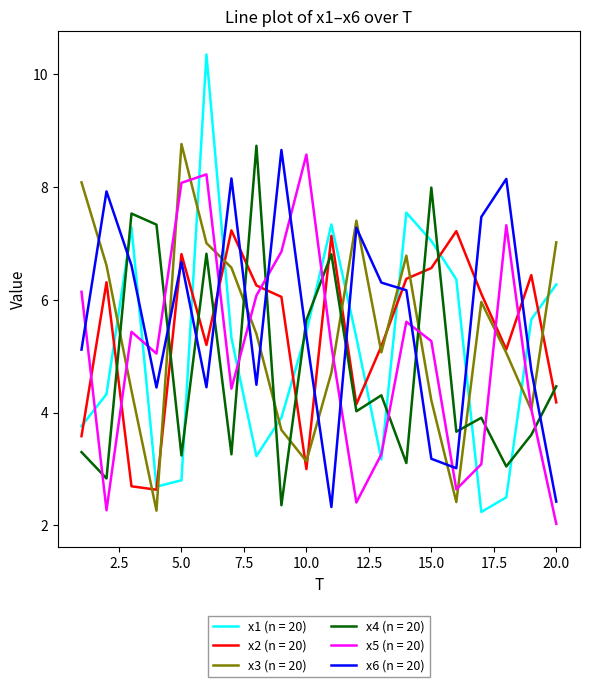

What is the lowest value of the x3 (n = 20) series?

2.3